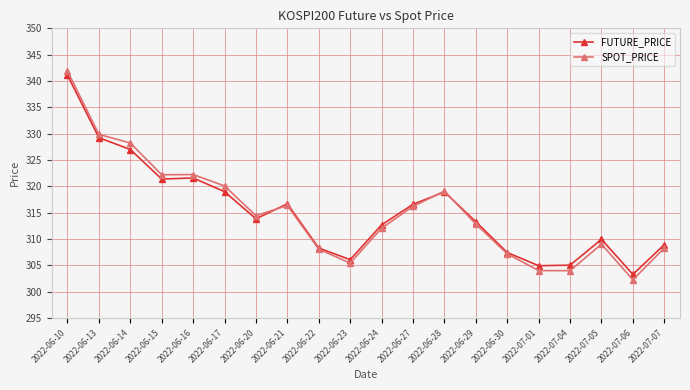

Which category has the highest value across all series?

2022-06-10